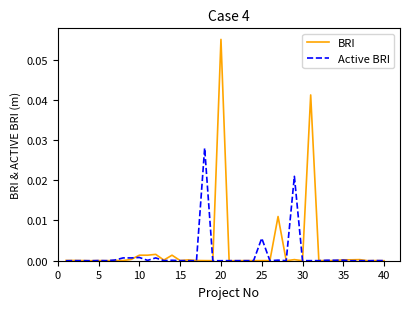

List the series in order of their peak value, lowest first.

Active BRI, BRI